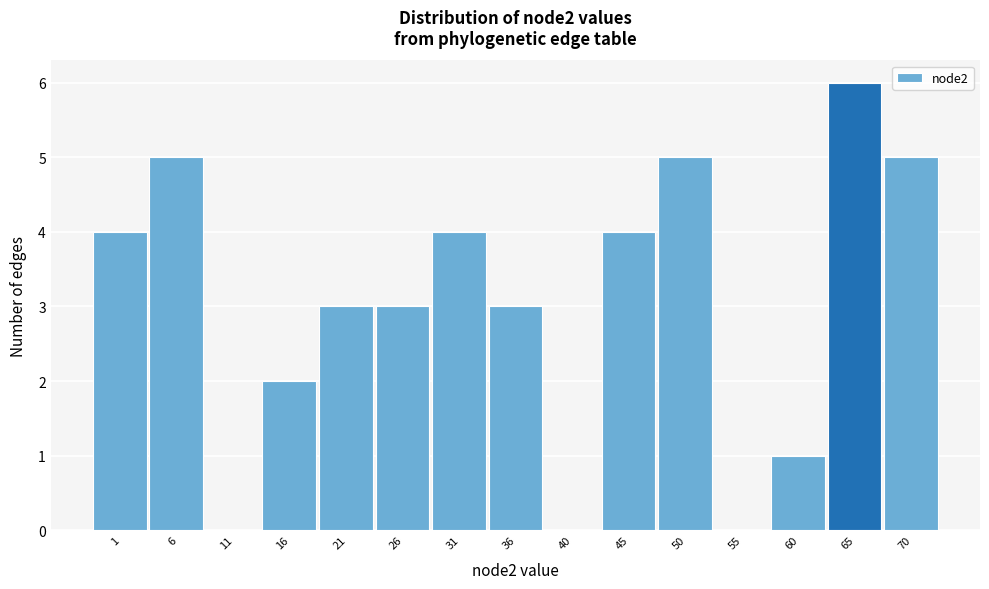

Reading left to right, extract all data points from this chart.

1=4	6=5	11=0	16=2	21=3	26=3	31=4	36=3	40=0	45=4	50=5	55=0	60=1	65=6	70=5